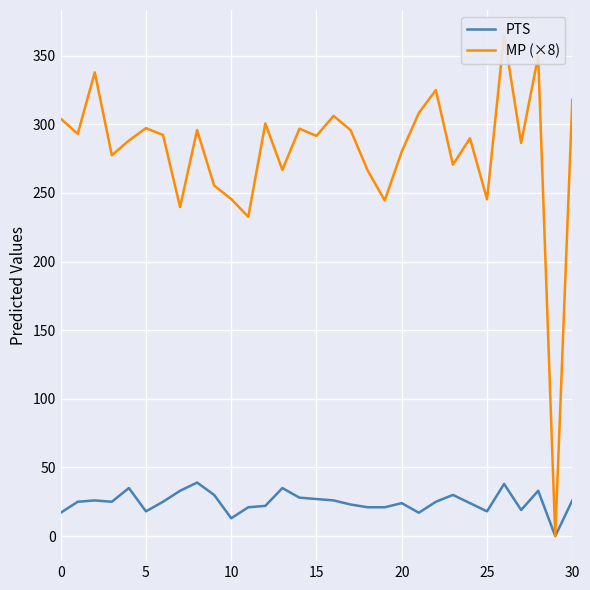

The MP (×8) series shows 286.4 at 27. True or false?

True